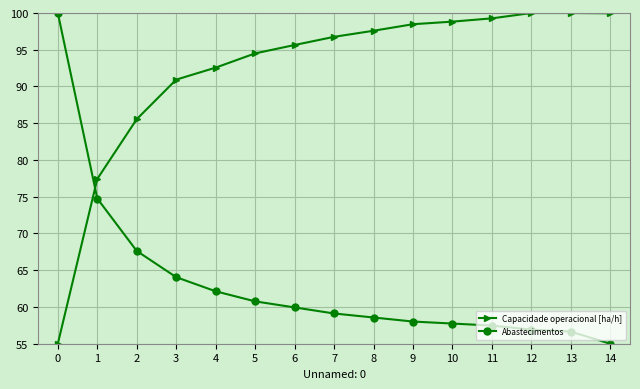

What is the spread (max minus min) of values at 10?

41.1